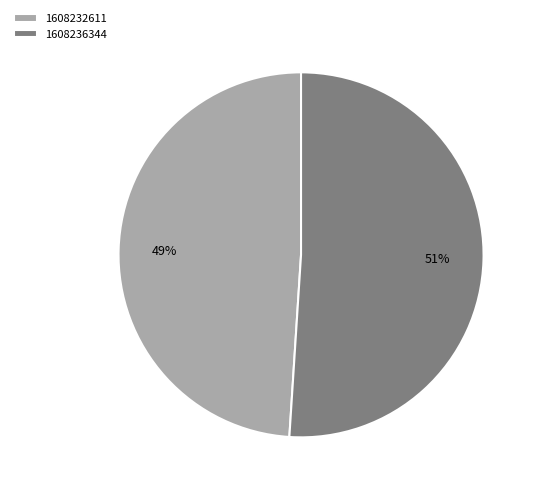

The 1608232611 slice represents 60% of the pie. True or false?

False